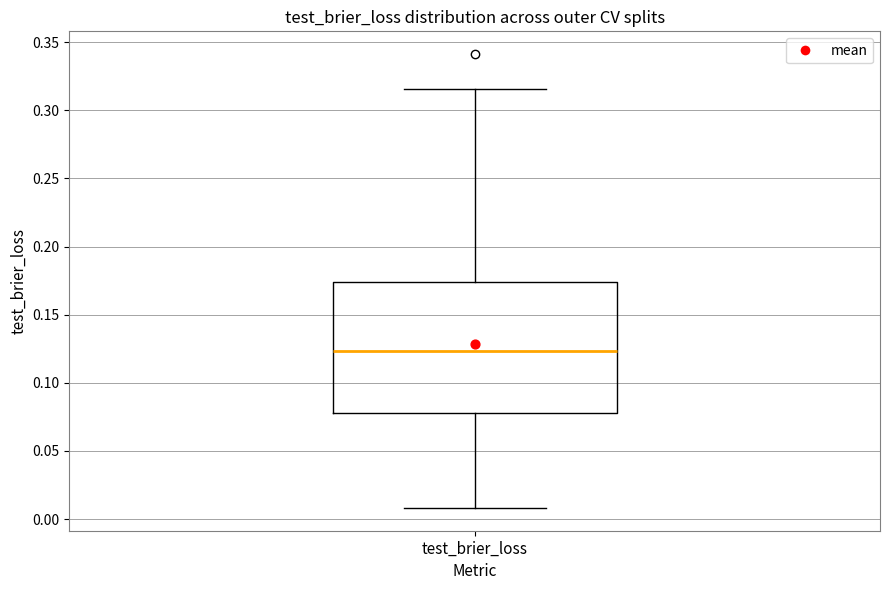

Read this box plot against the y-axis: the position of the median line, the range covered by the box, and the ends of both whiskers. The values are not printed on the chart, so give them approximately, as read against the axis.

median 0.125, box 0.080 to 0.175, whiskers 0.010 to 0.315